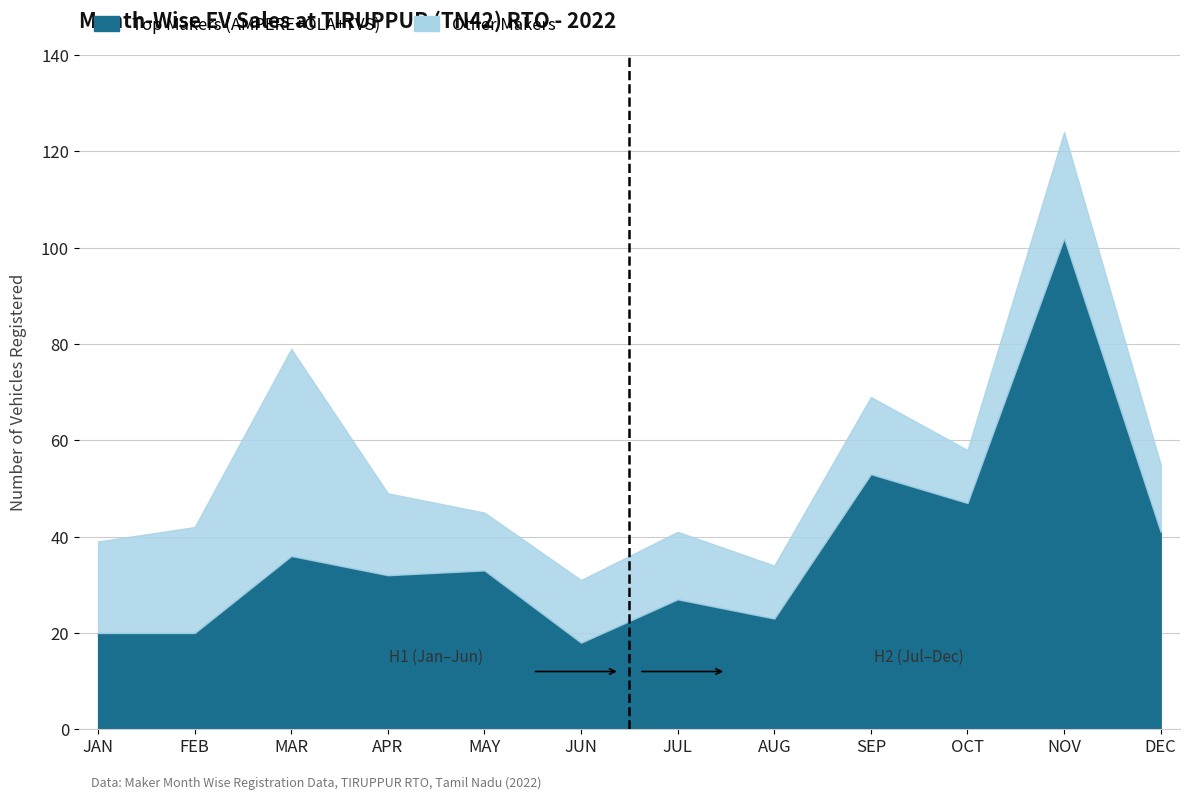

What is the label of the 7th point from the left?

JUL